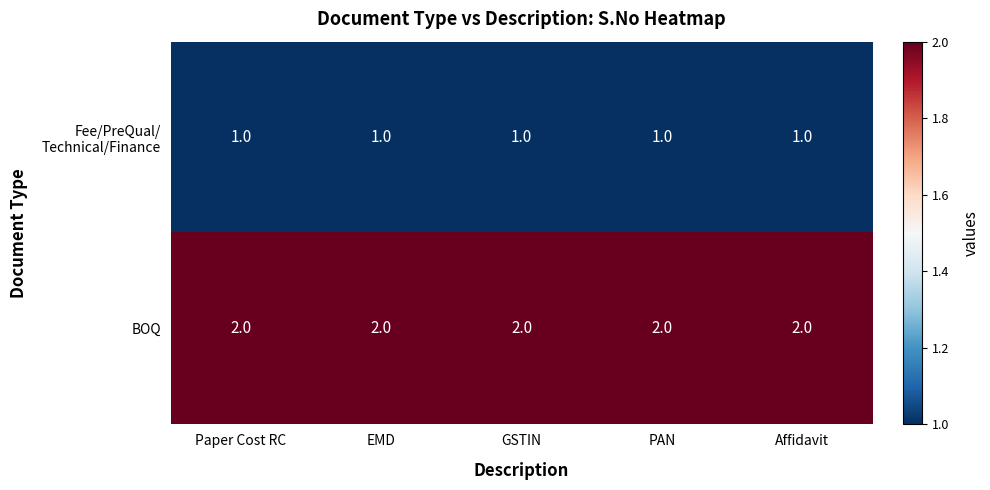

True or false: BOQ has a value of 3 at GSTIN.

False